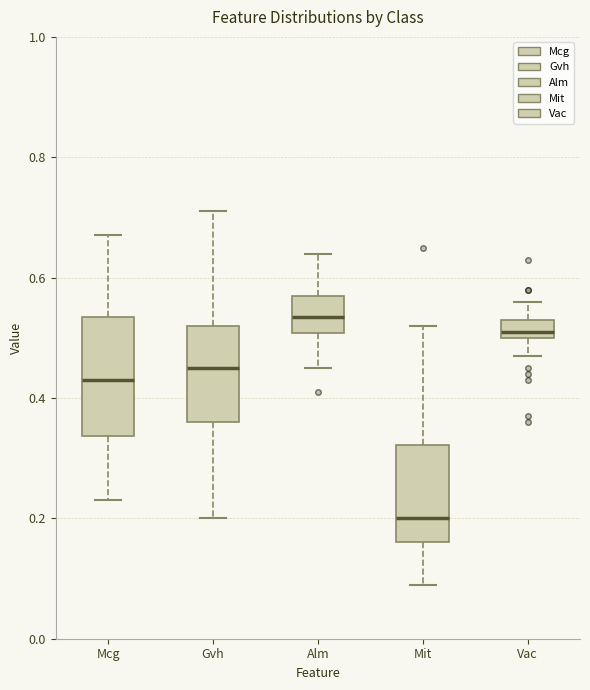

Where does the median line of the box for Mit sit on the y-axis? The values are not printed on the chart, so give them approximately, as read against the axis.

0.20